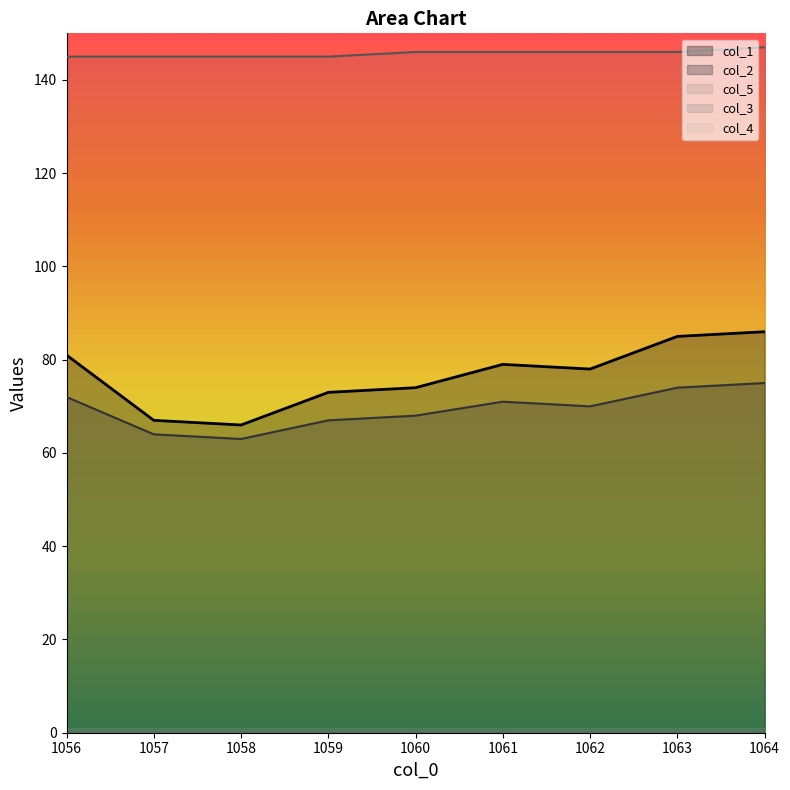

True or false: col_2 and col_5 cross at least once.

False